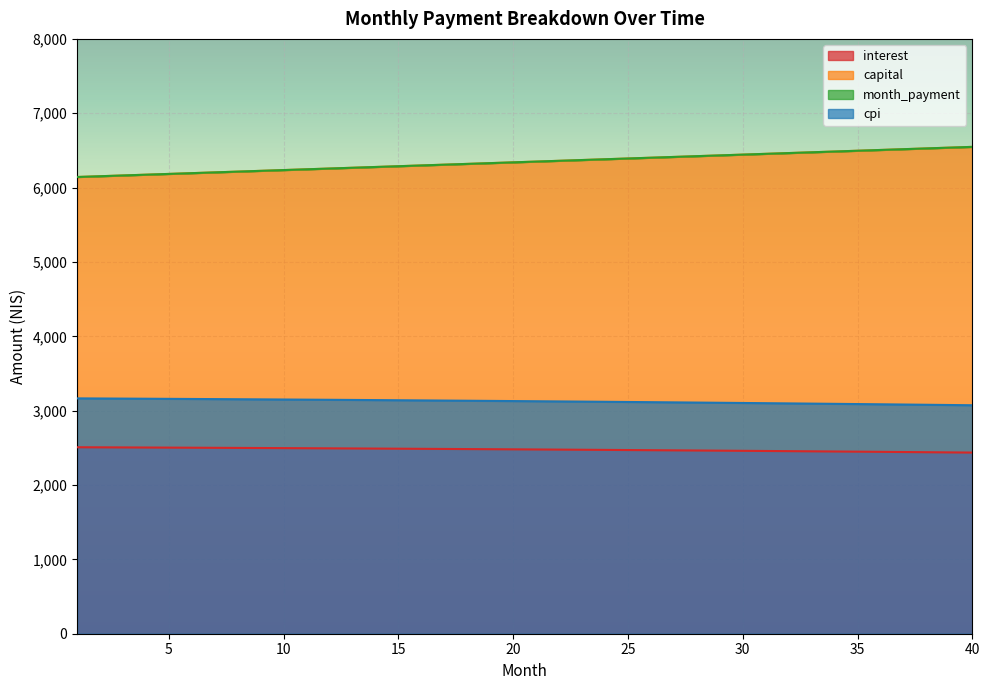

At which category is the sum across all series the highest?

40